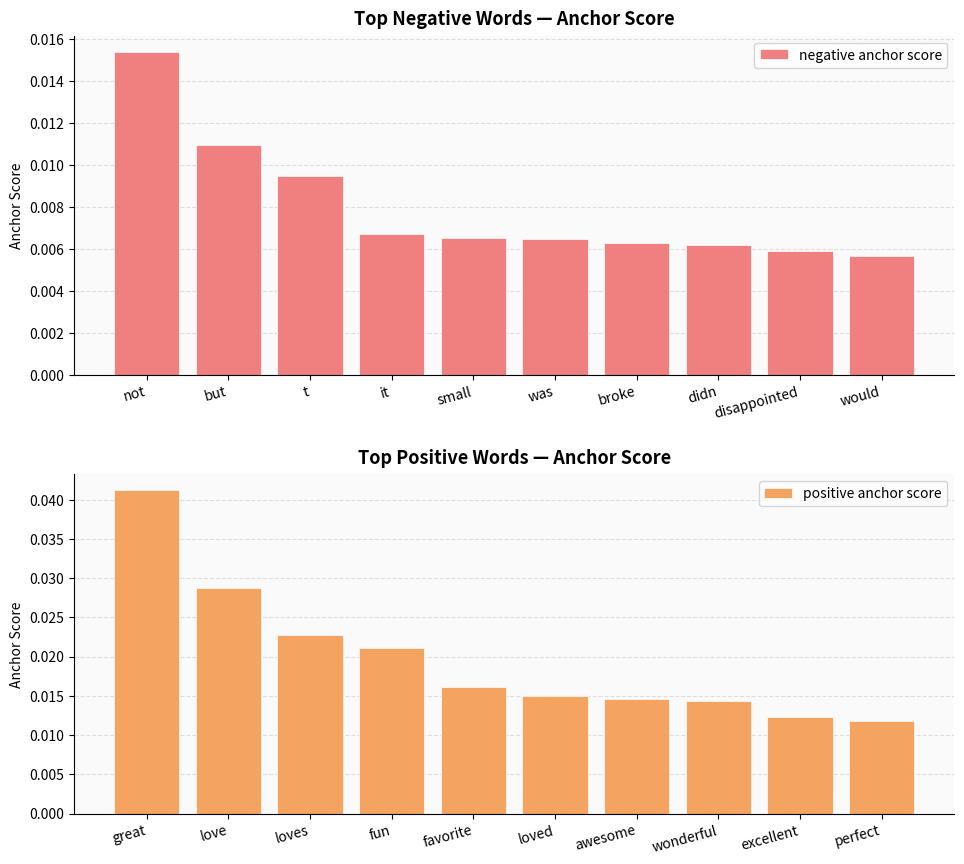

Is it true that negative anchor score equals 0.0 at but?

False